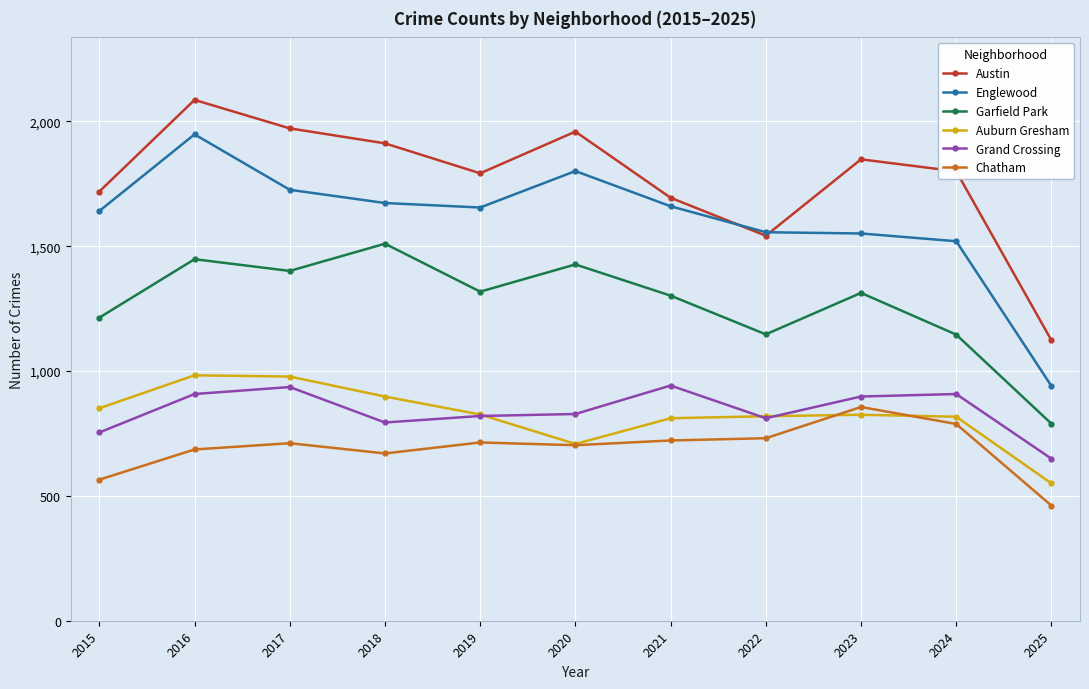

Is this an area chart (filled region under the line)?

No